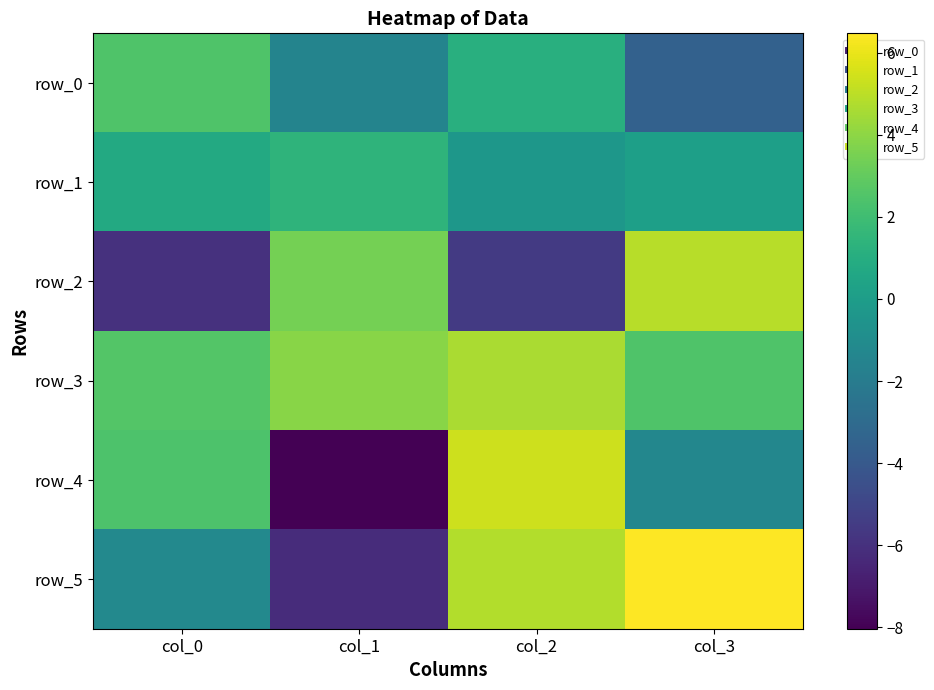

True or false: row_5 has a value of -1.2 at col_0.

True